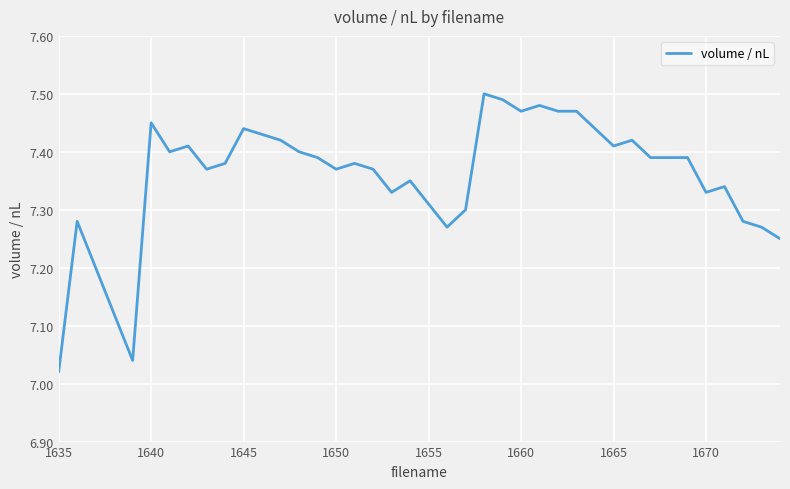

What is the difference between the maximum and minimum values?

0.5